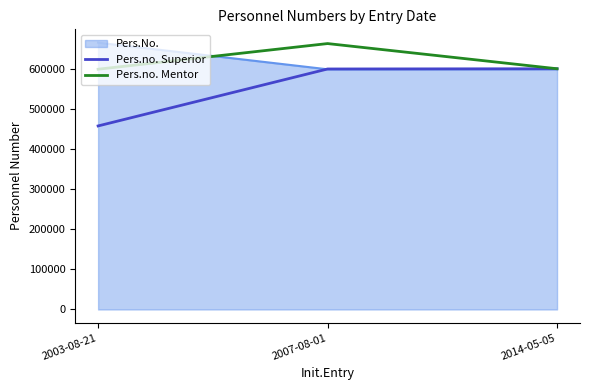

What is the difference between the highest and lowest values at 2003-08-21?

208043